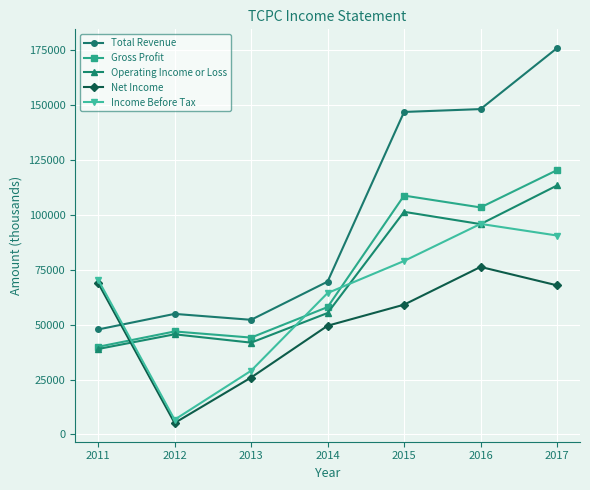

Read the Operating Income or Loss value at 2011.

38900